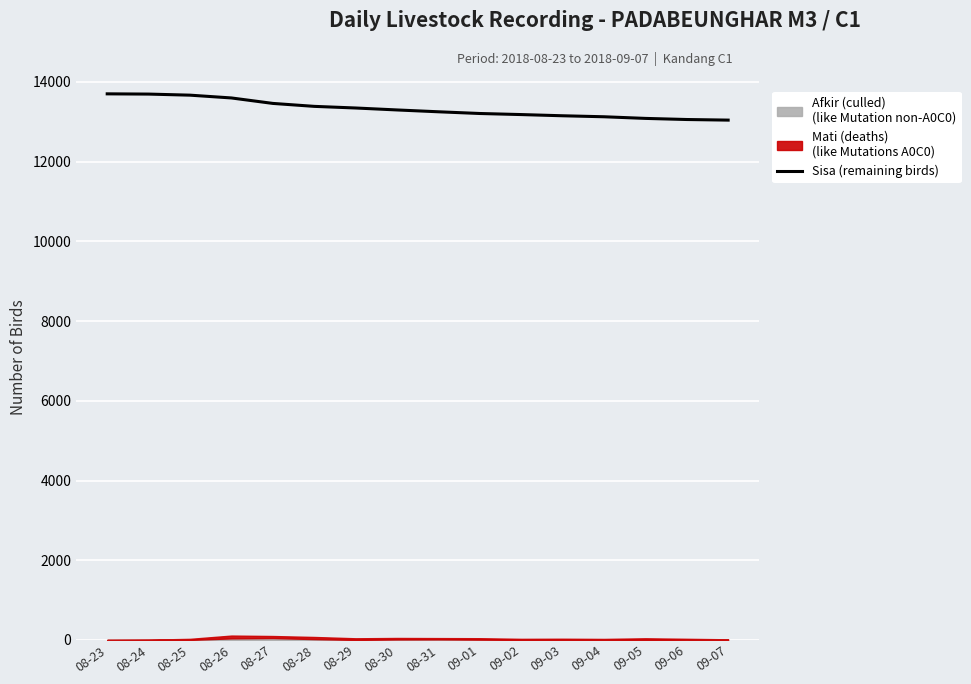

What is the label of the 4th point from the left?

08-26